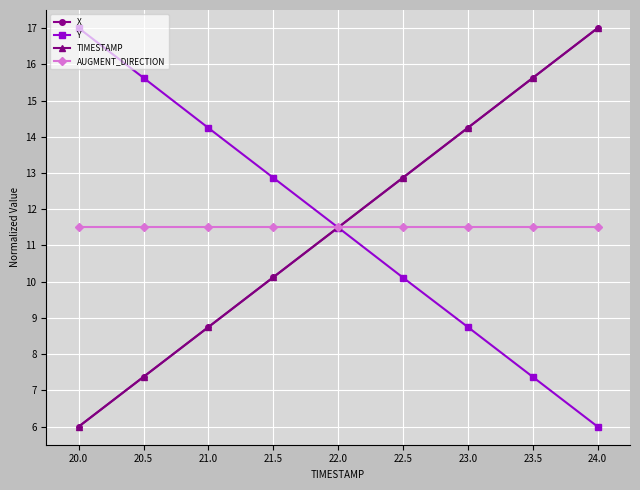

After their last crossing, which series has the higher values: Y or X?

X